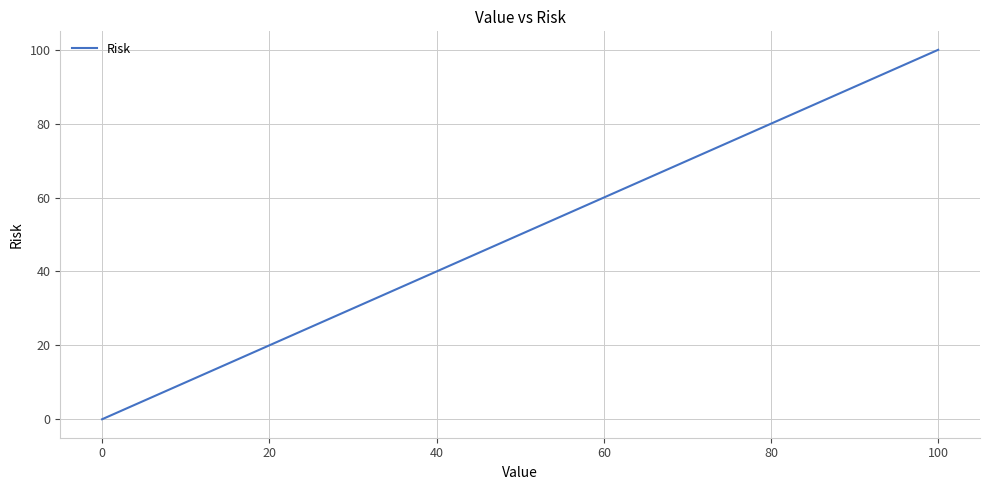

What is the greatest value displayed?

100.0